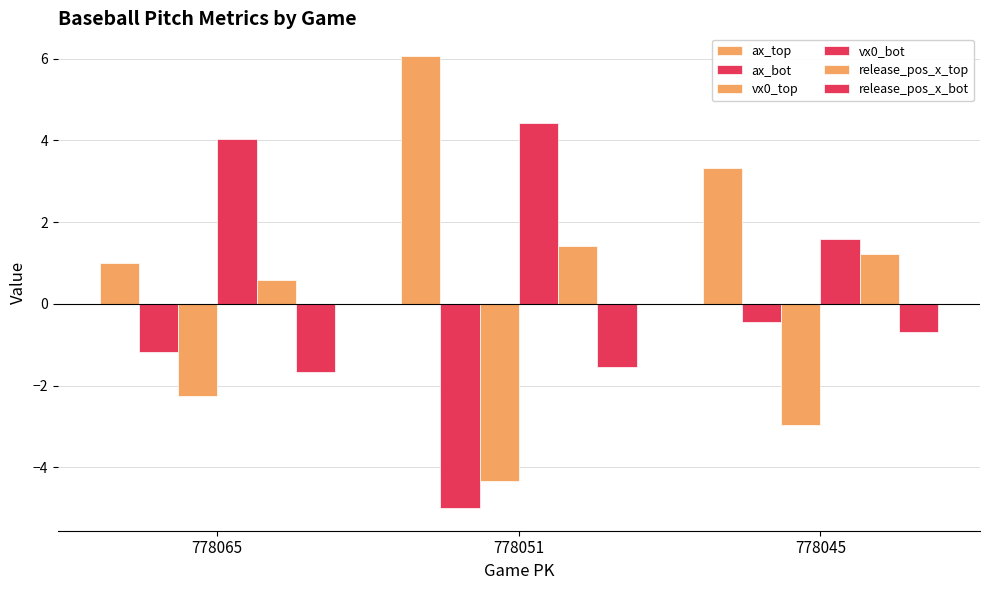

What is the maximum value for ax_top?

6.1